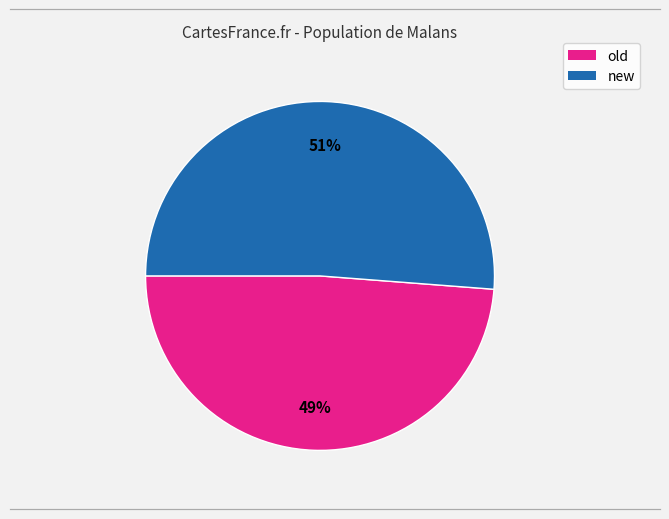

Rank the categories by value from highest to lowest.

new, old